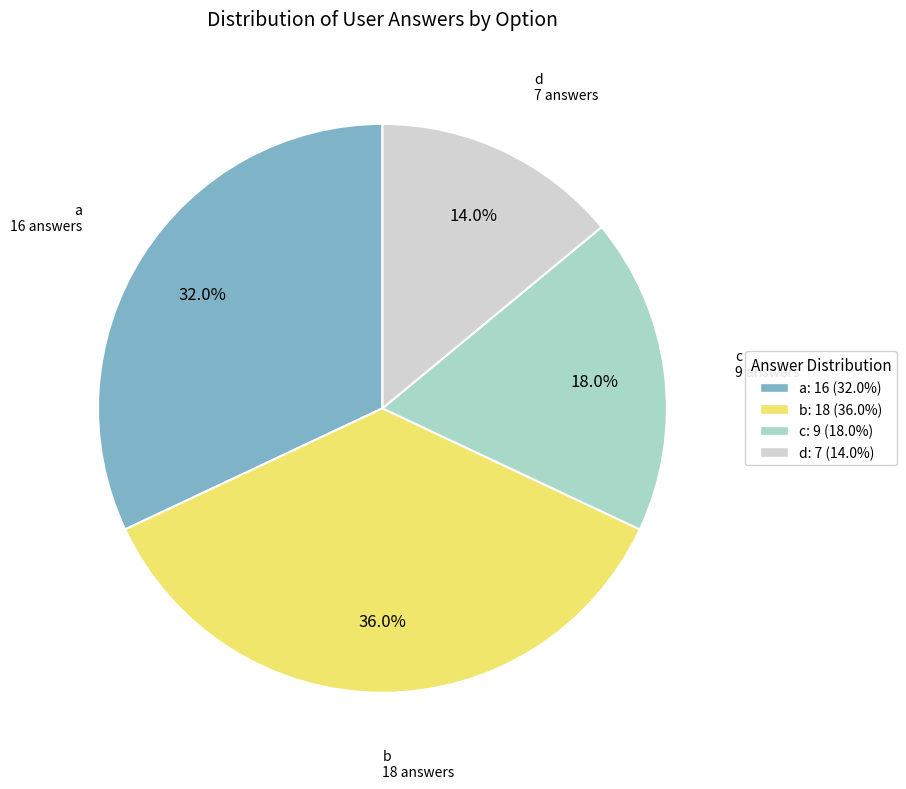

What percentage is the c slice, to the nearest percent?

18%